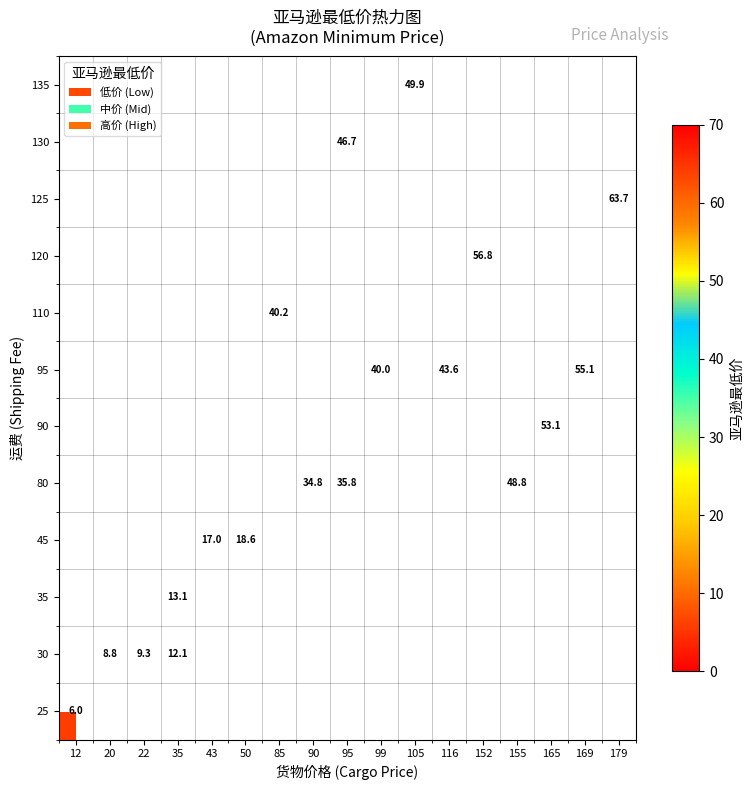

Which label corresponds to the smallest value in the chart?

12